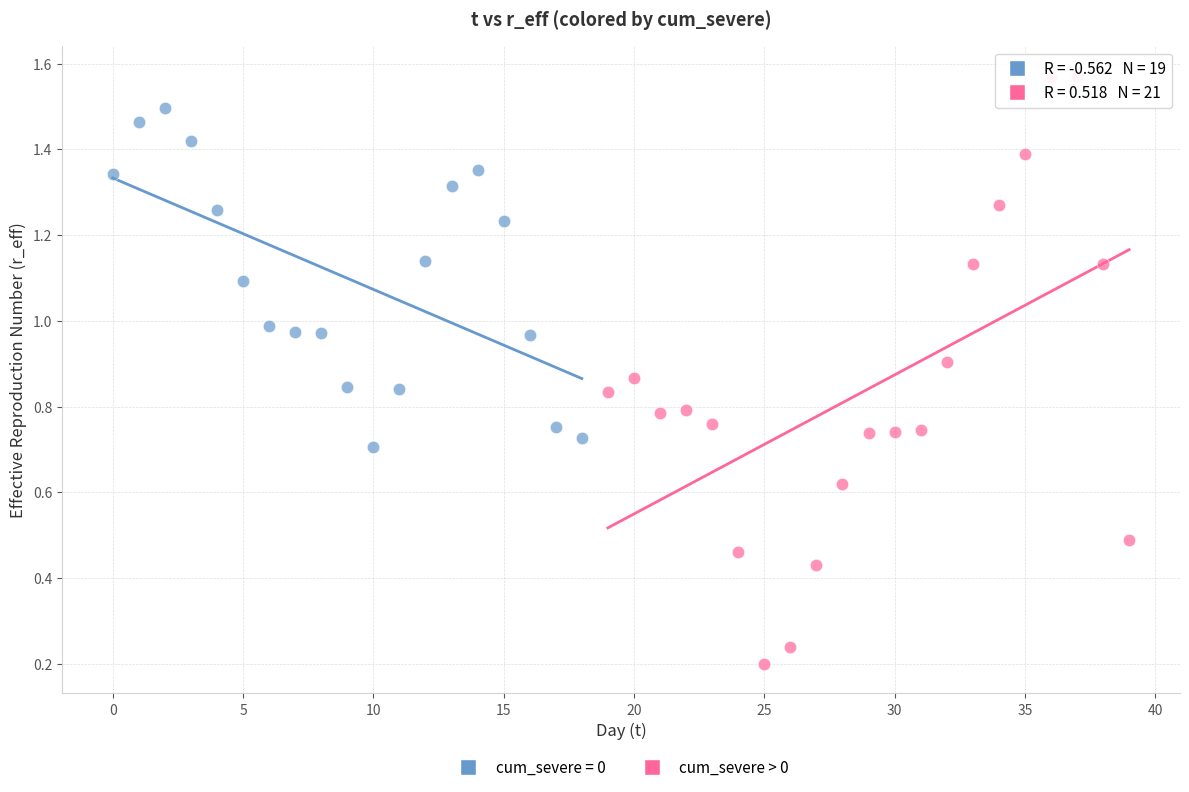

Which series reaches the maximum Y coordinate?

cum_severe > 0